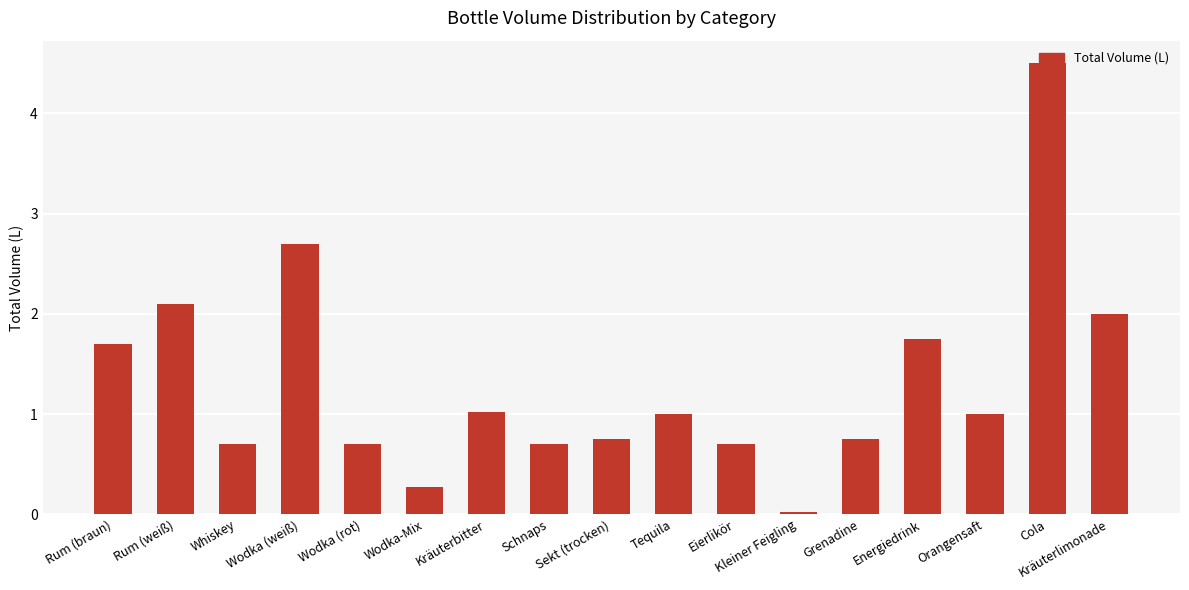

The value at Wodka (weiß) is 2.7. True or false?

True